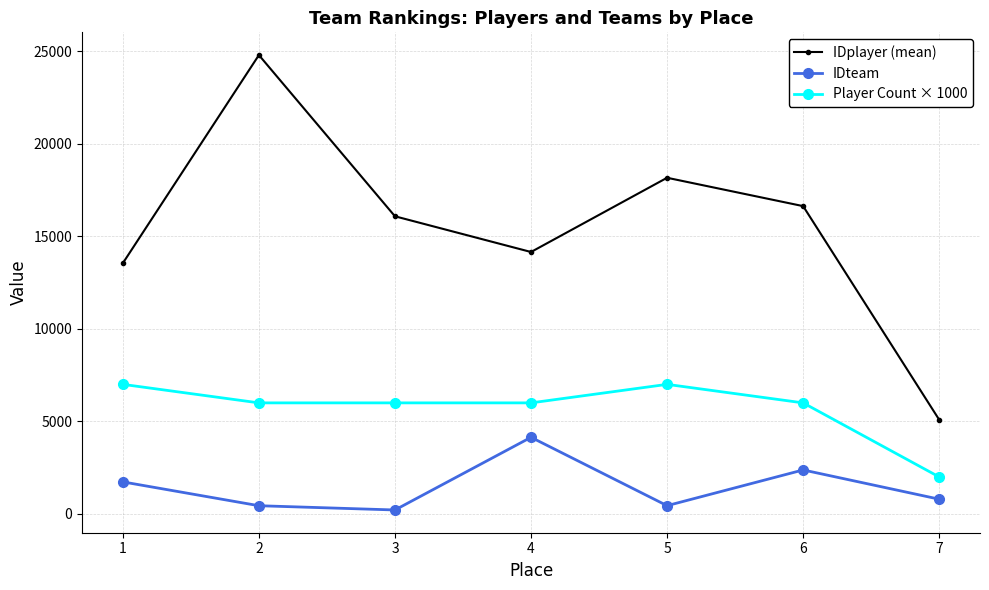

The value of IDplayer (mean) at 2 is 24783.0. True or false?

True